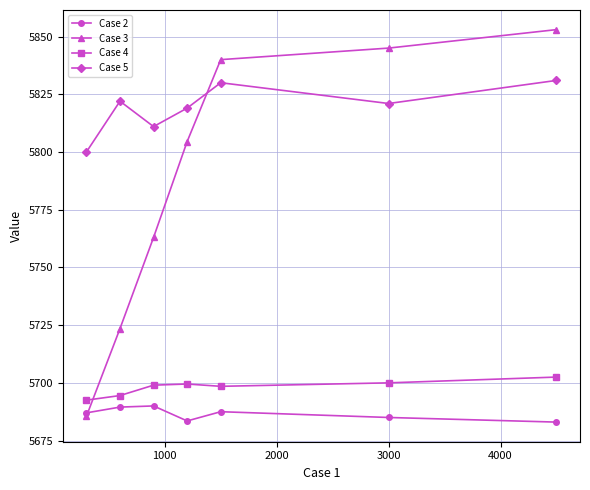

Which series has the largest total across all categories?

Case 5